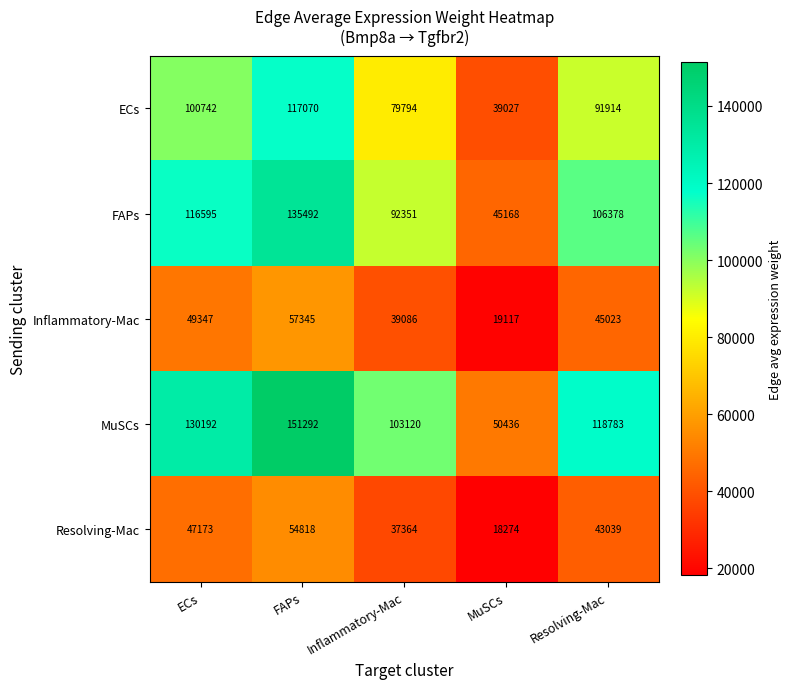

What is the average value of the ECs series?

85709